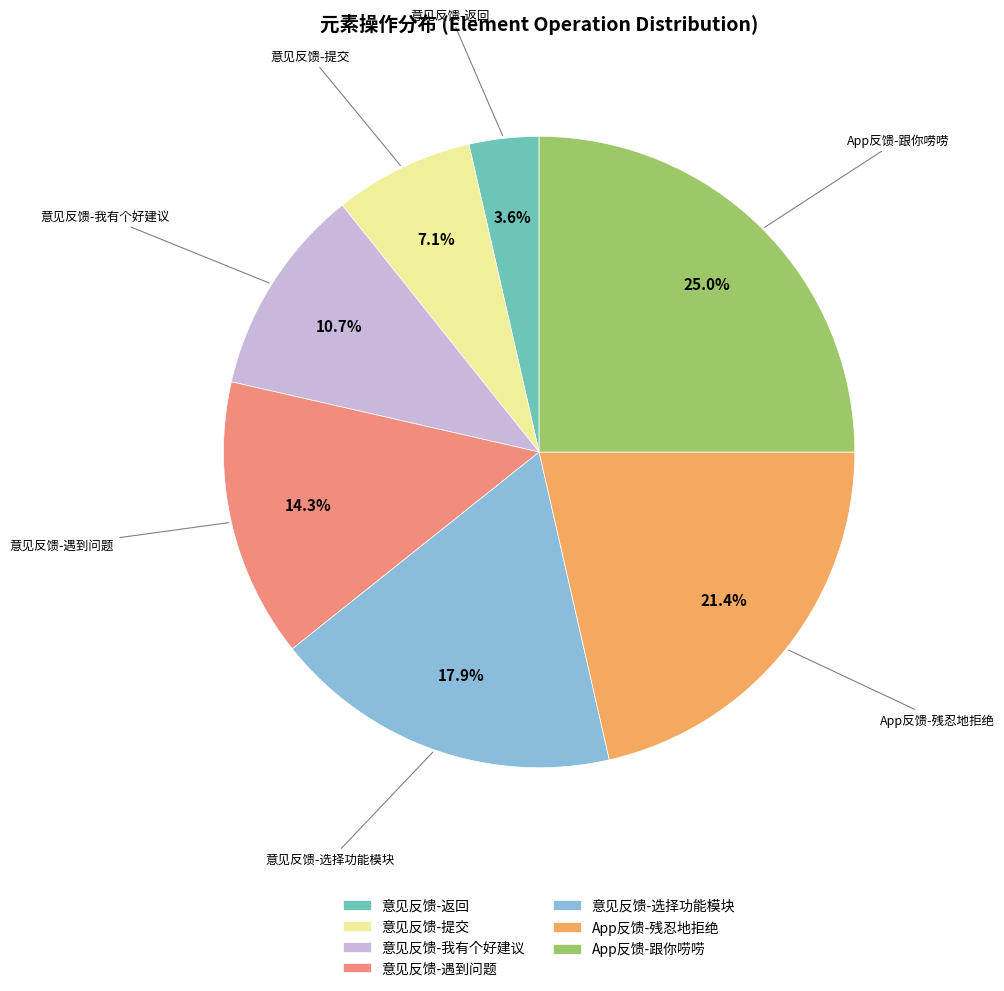

Does any single category account for the majority?

No